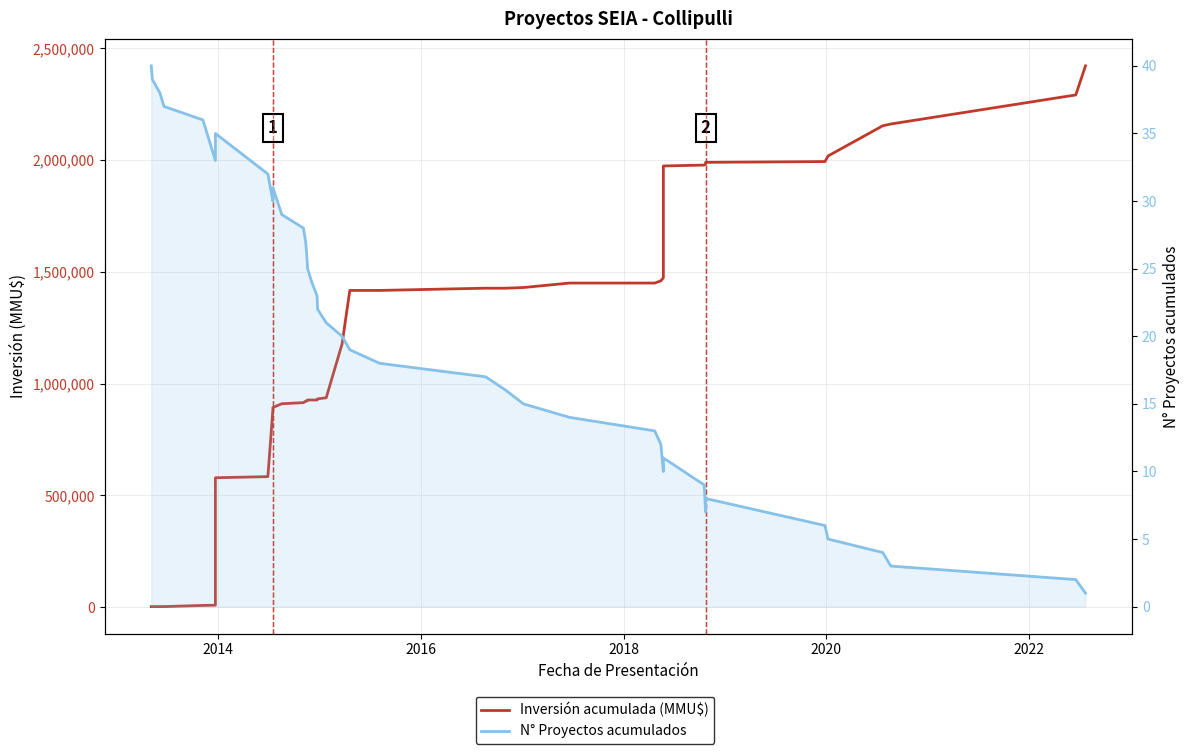

How many values in the N° Proyectos acumulados series are below 21?

20